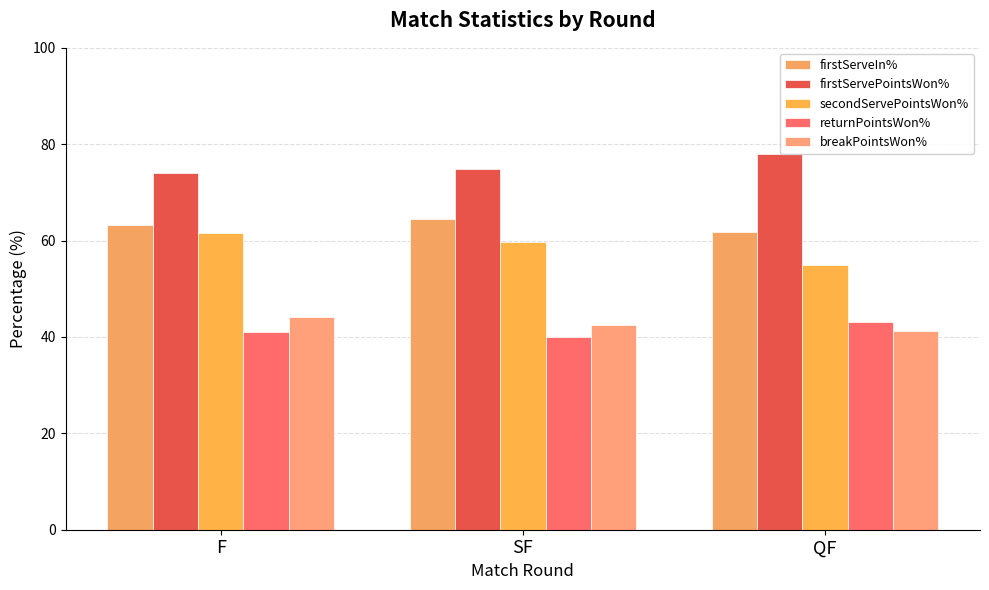

At which label is firstServeIn% closest to 63?

F